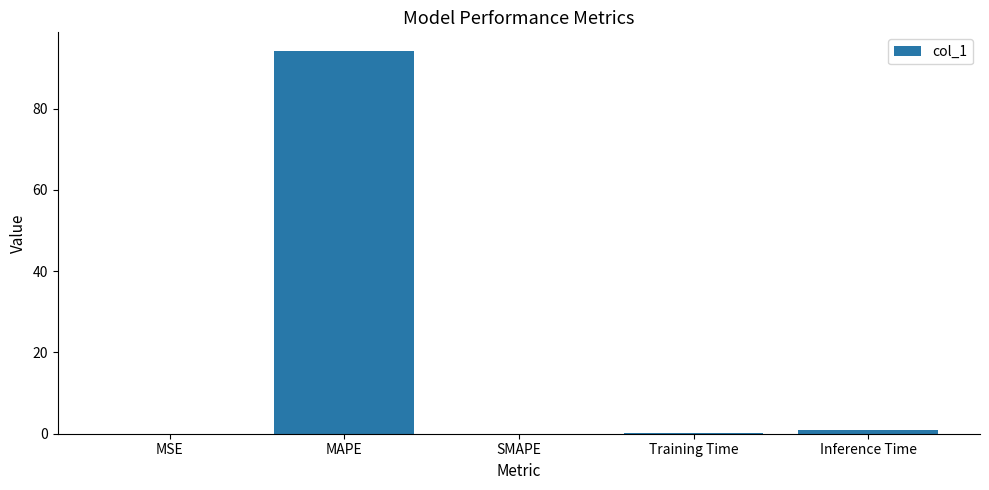

True or false: the data shows 151.3 at MAPE.

False